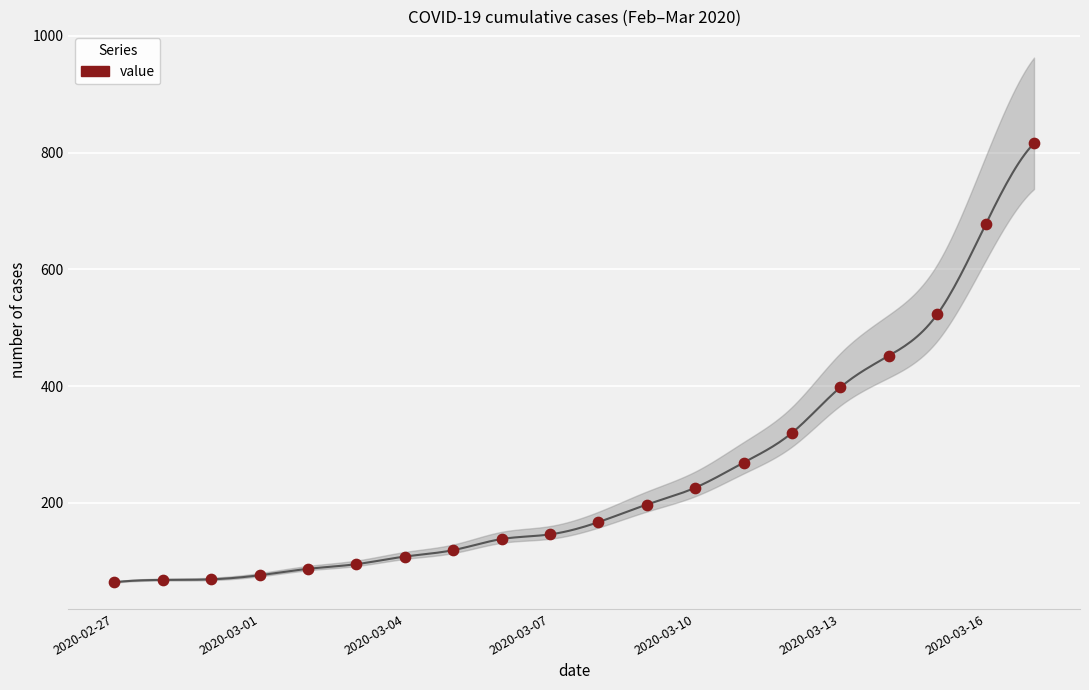

What Y value in the scatter plot is closest to 440?

452